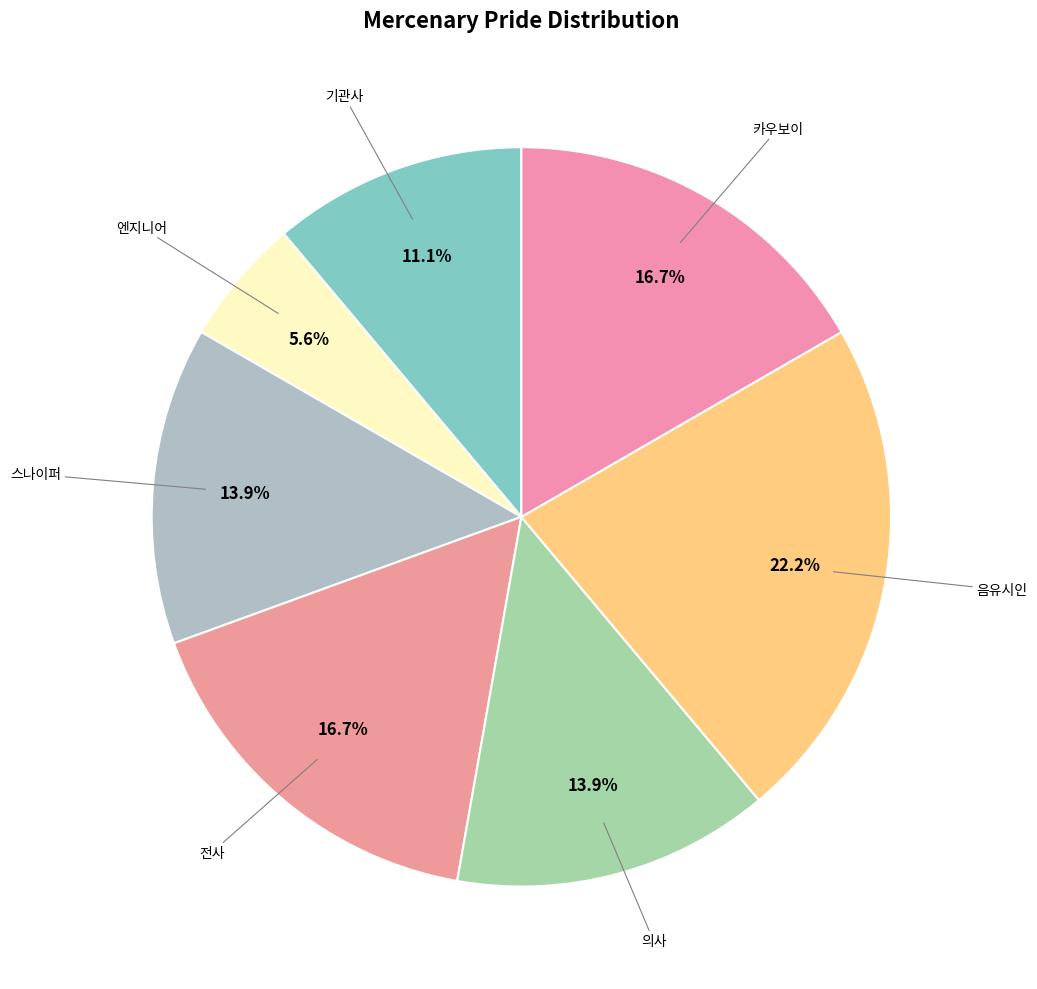

Does any single category account for the majority?

No